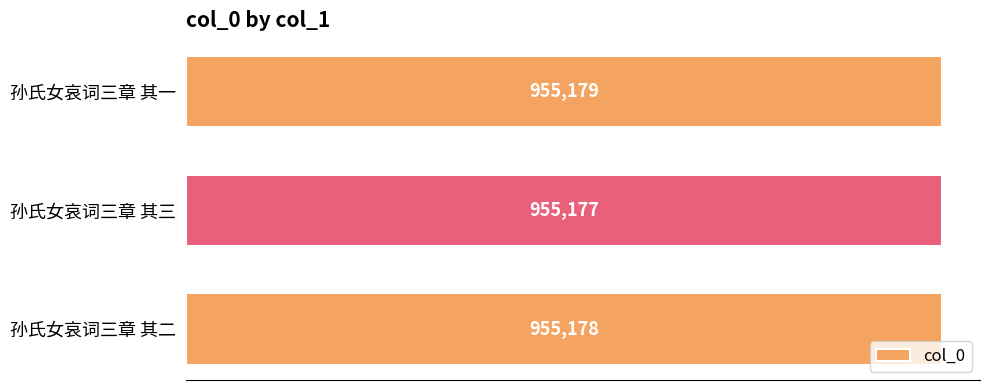

Are the bars grouped side by side (vs. stacked)?

No